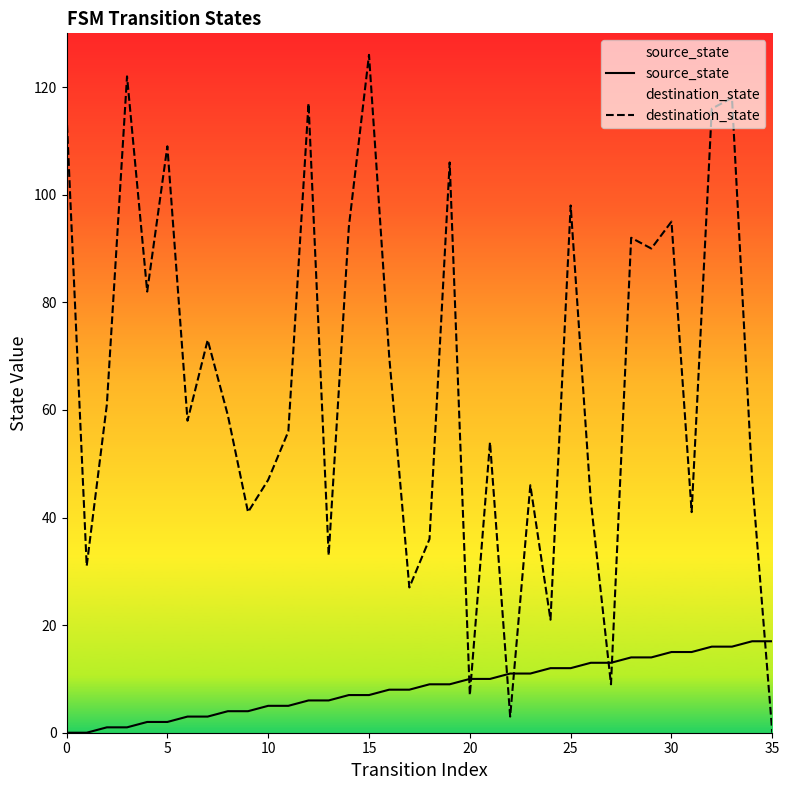

At which label does source_state first exceed 9?

20